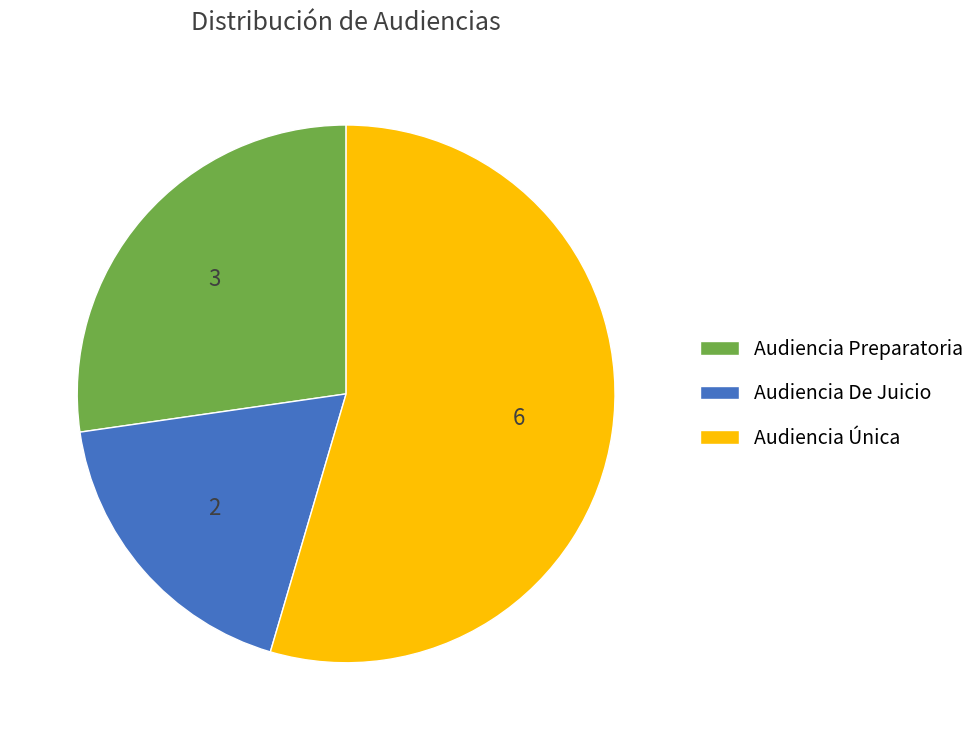

Which category has the biggest portion of the pie?

Audiencia Única